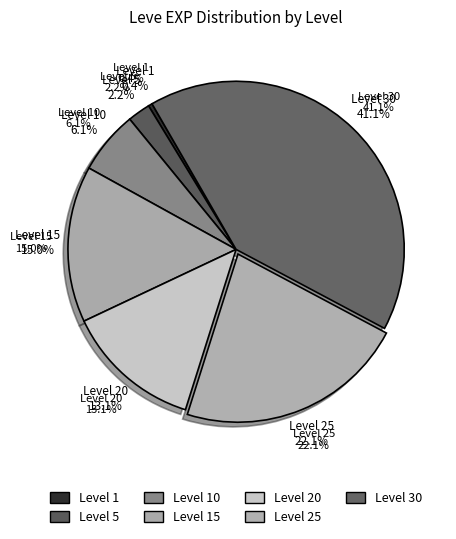

Which slice is the largest?

Level 30